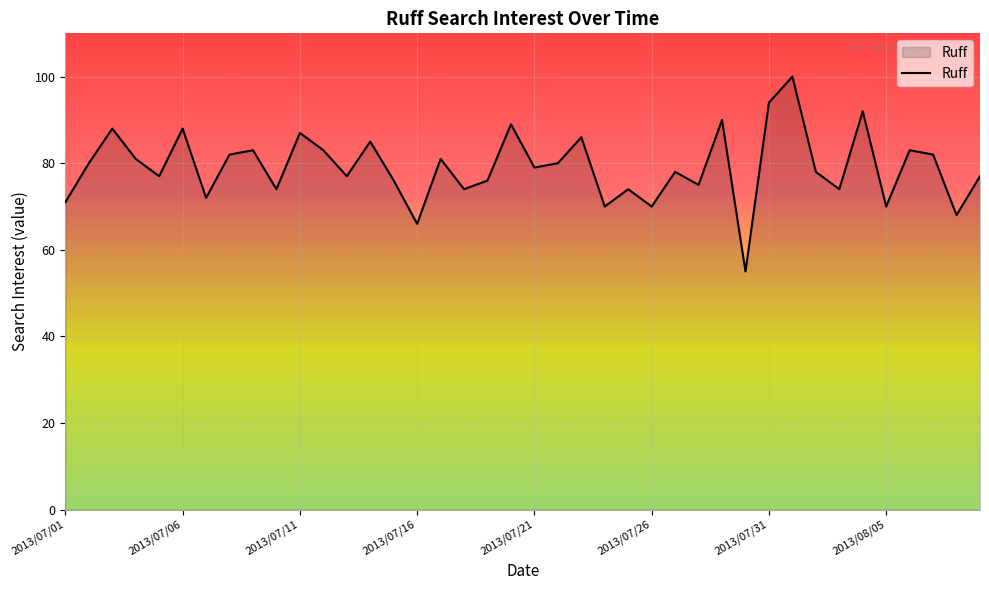

What is the greatest value displayed?

100